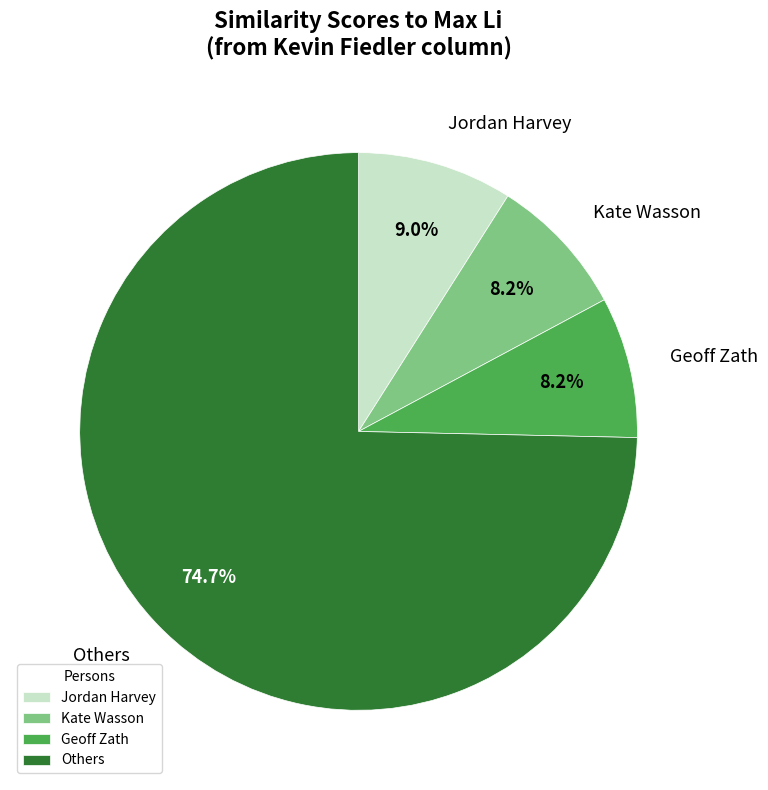

Is there a majority slice in this chart?

Yes